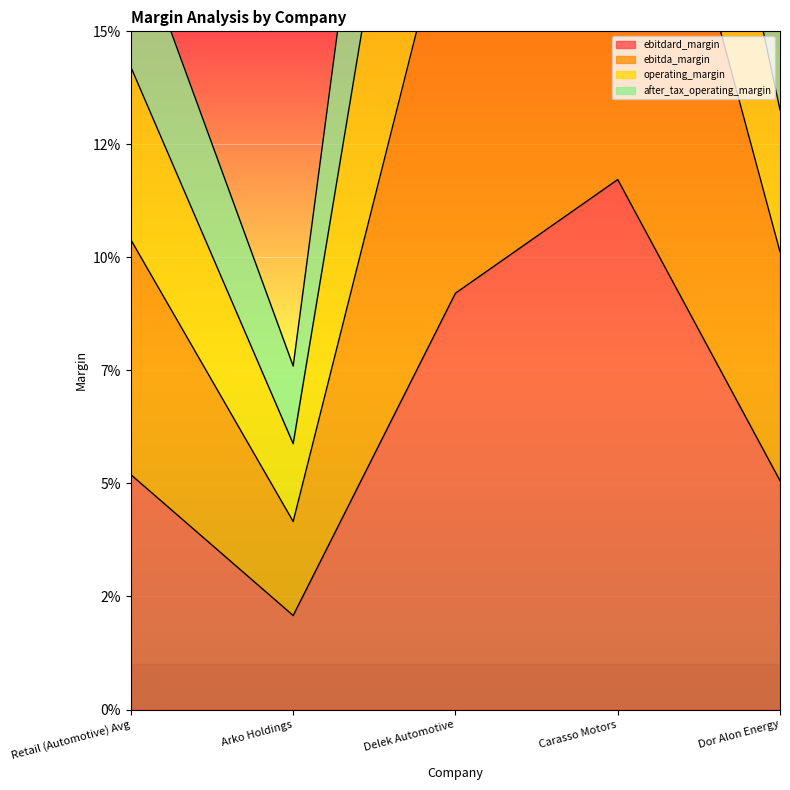

Count the ebitda_margin values in the range 0 to 1.

5